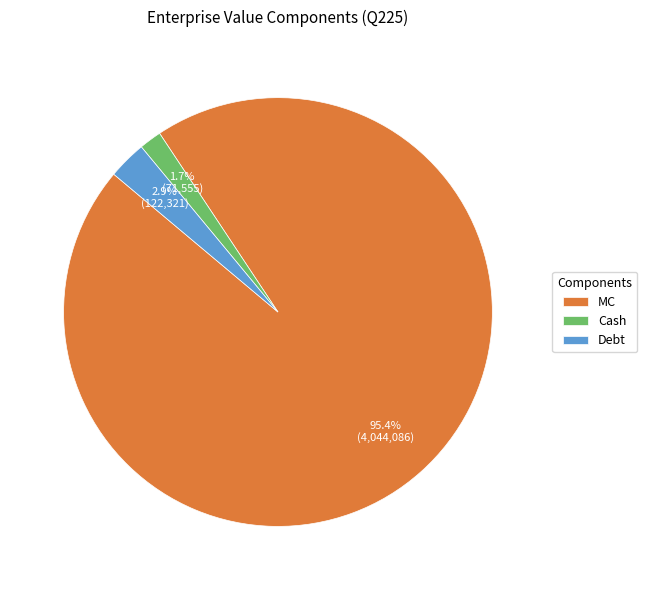

How many slices are in this pie chart?

3